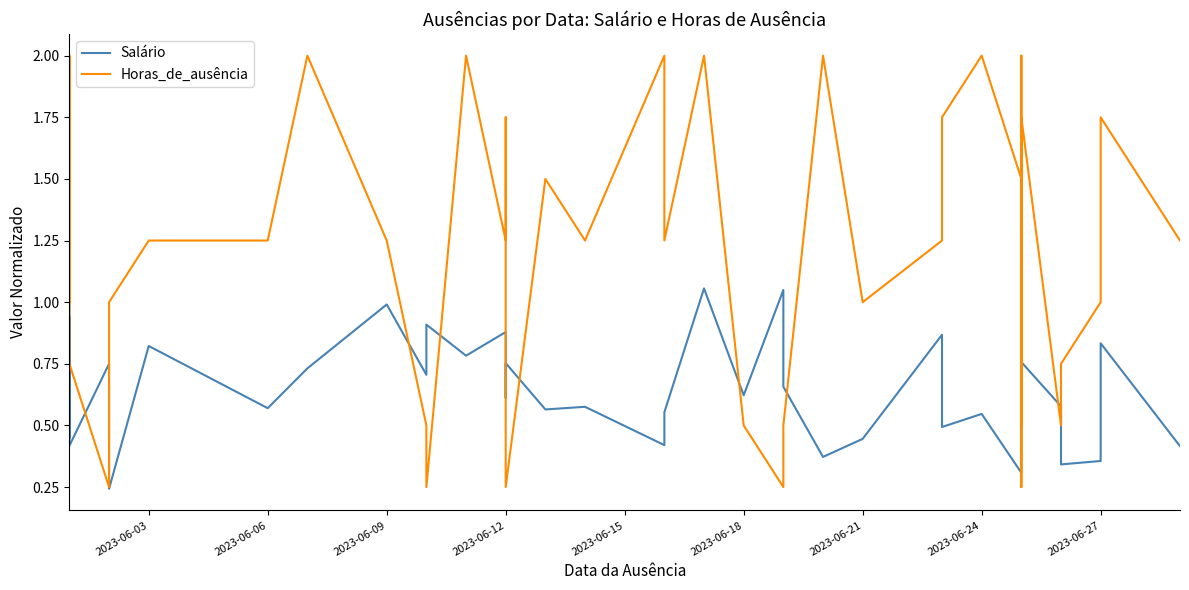

After their last crossing, which series has the higher values: Salário or Horas_de_ausência?

Horas_de_ausência